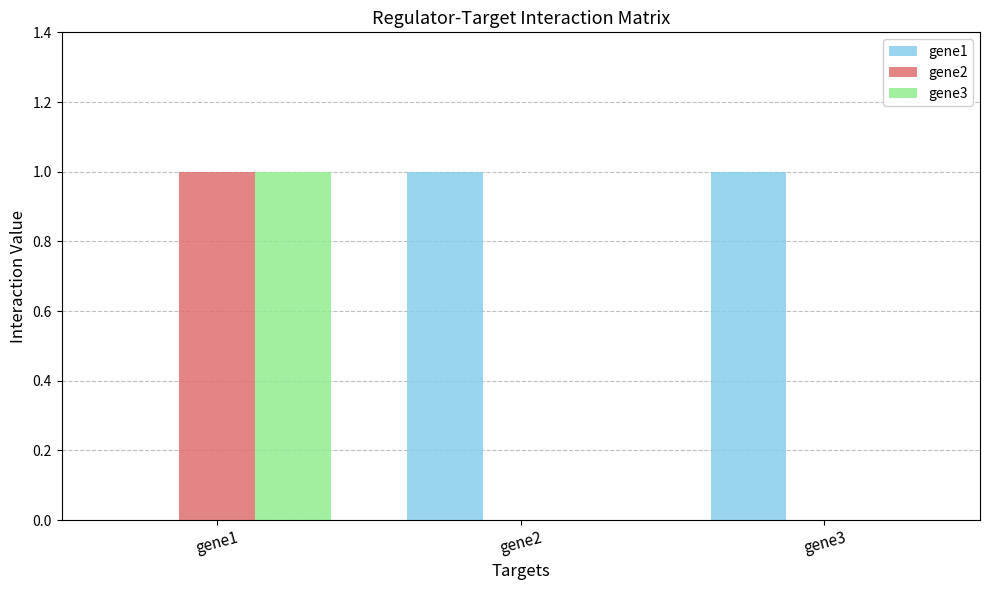

Which series has the largest total across all categories?

gene1